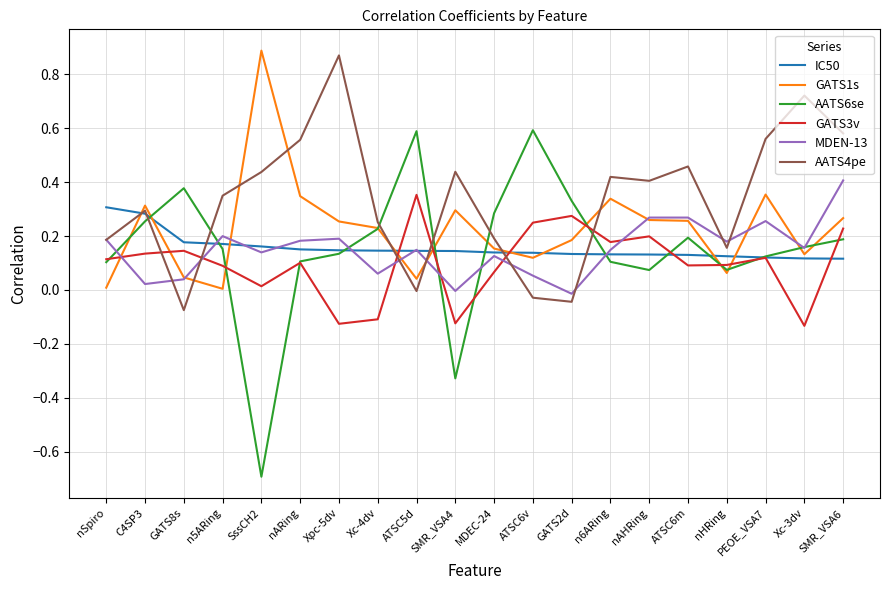

The AATS4pe series shows 0.4 at Xpc-5dv. True or false?

False